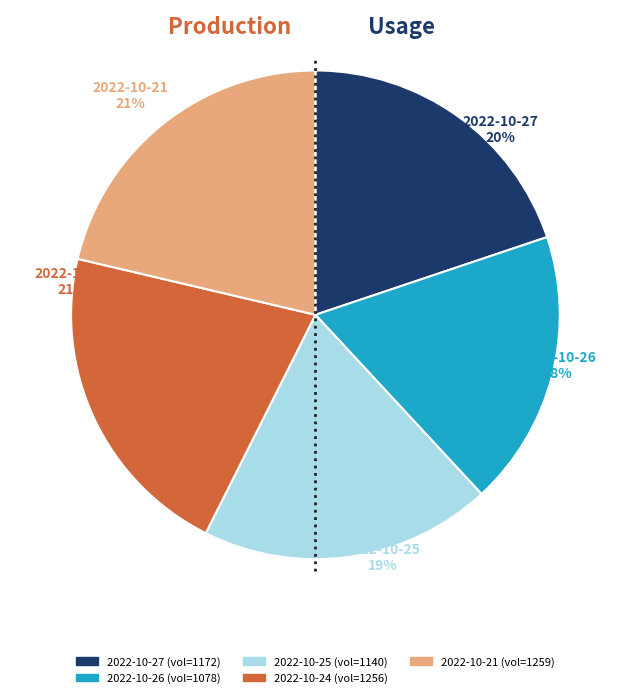

Does any single category account for the majority?

No